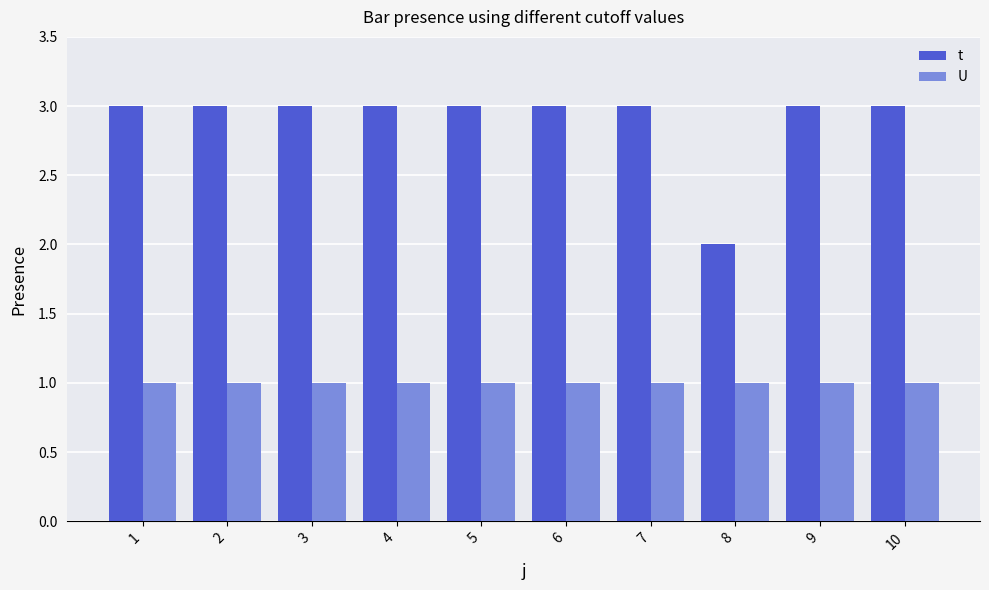

What is the value of the U bar at the 6th from the left?

1